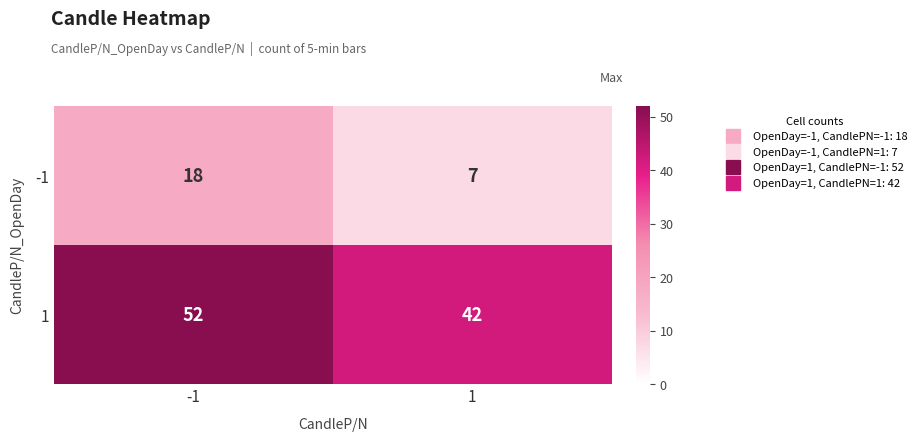

Between -1 and 1, which series saw the biggest shift?

-1